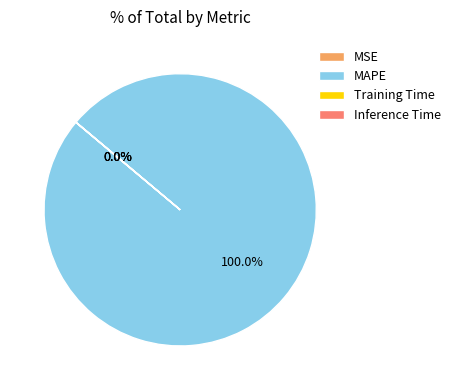

Does MAPE account for over 50% of the chart?

Yes